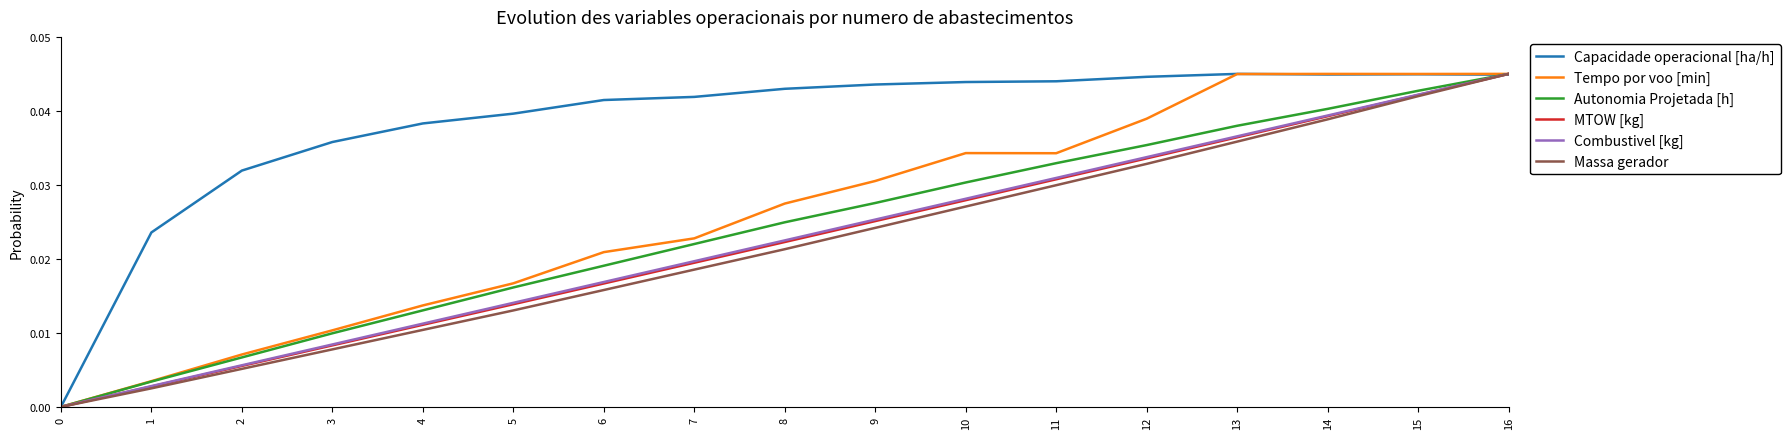

Is the value of Combustivel [kg] at 9 greater than the value of Autonomia Projetada [h] at 5?

Yes